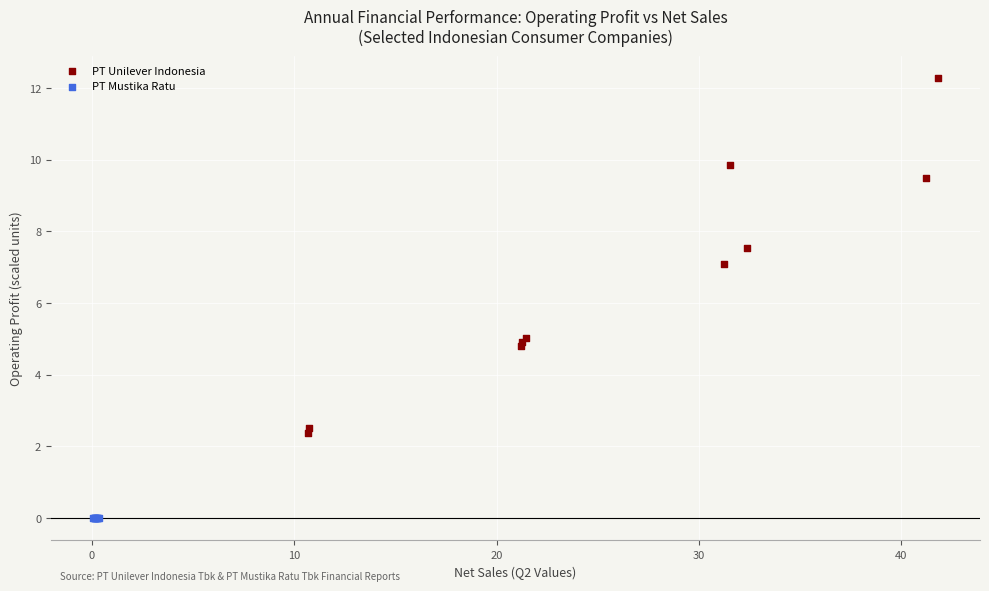

Which series has the largest Y range (max minus min)?

PT Unilever Indonesia